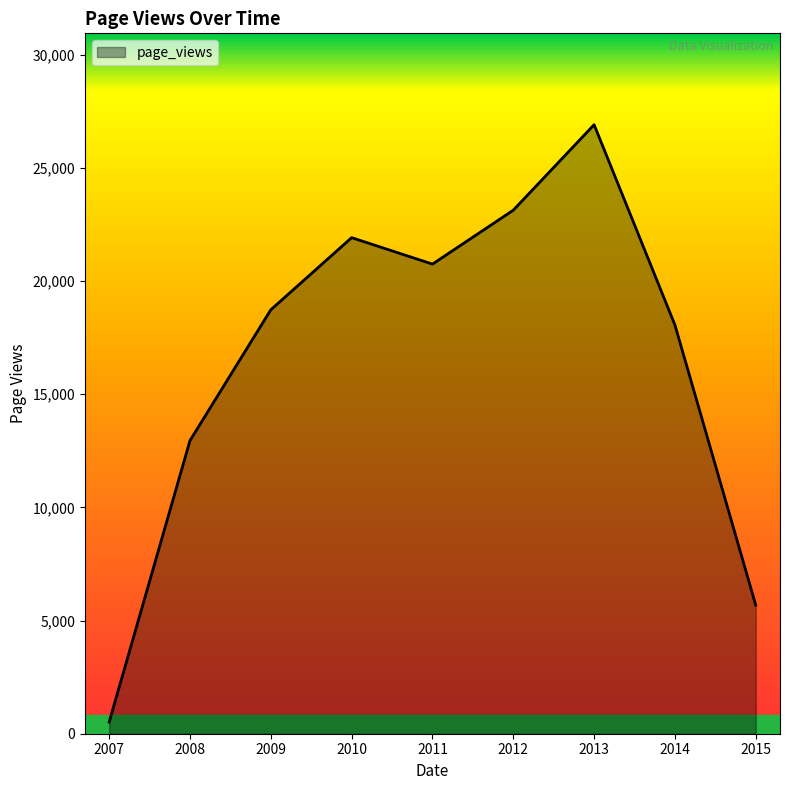

List the labels in order of value, smallest first.

2007, 2015, 2008, 2014, 2009, 2011, 2010, 2012, 2013